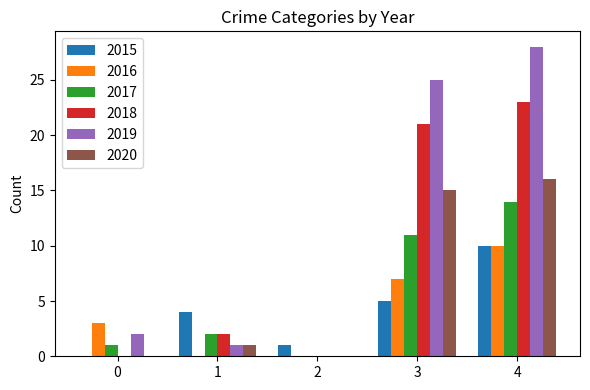

Reading left to right, what are all the values shown in this chart?

2015: 0	4	1	5	10
2016: 3	0	0	7	10
2017: 1	2	0	11	14
2018: 0	2	0	21	23
2019: 2	1	0	25	28
2020: 0	1	0	15	16